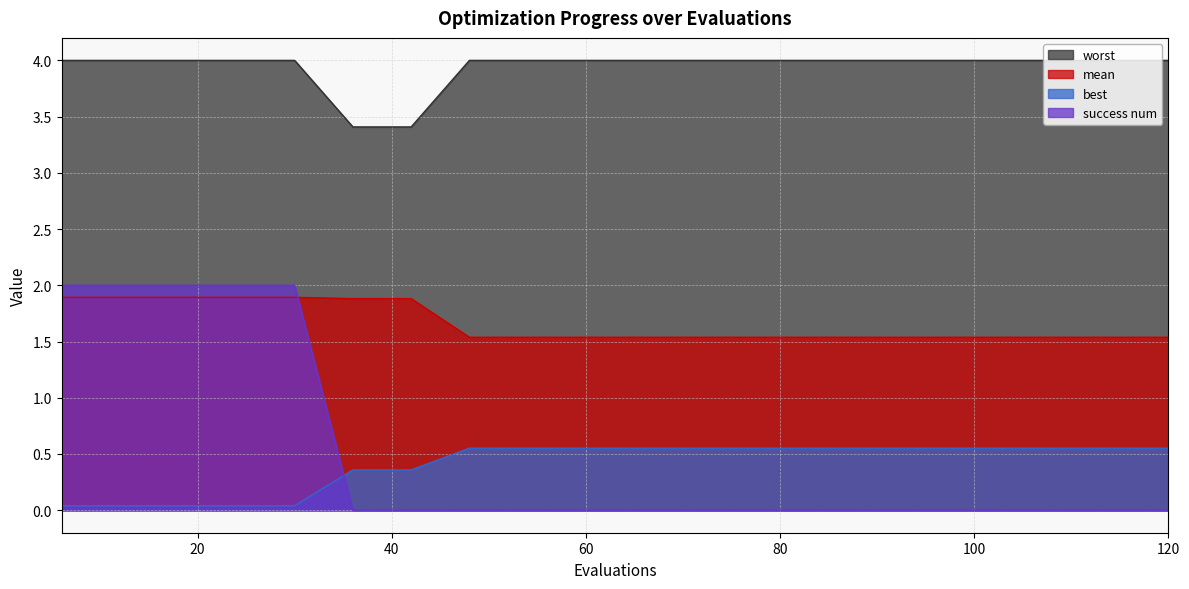

What is the difference between the highest and lowest values at 90?

4.0